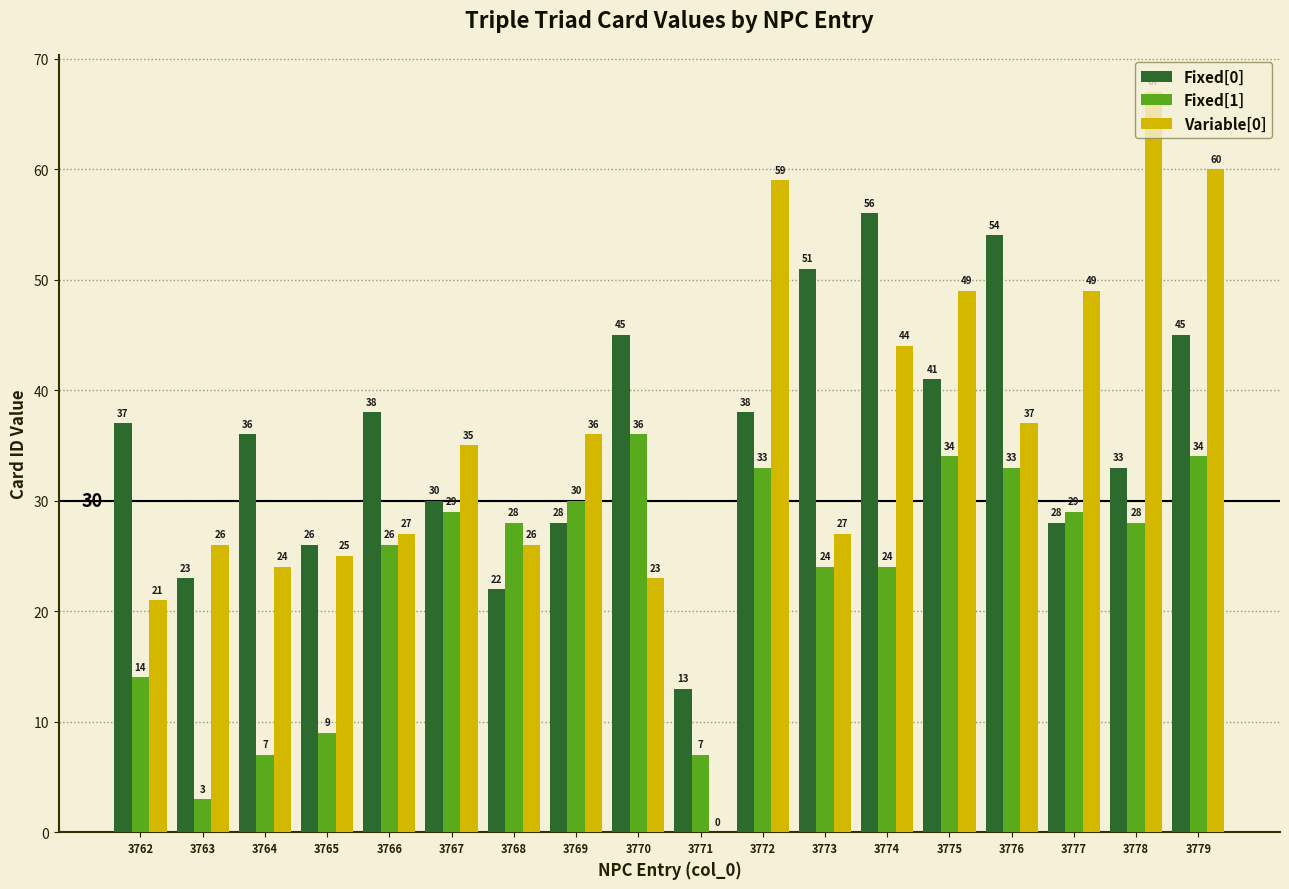

What is the total value across all series at 3766?

91